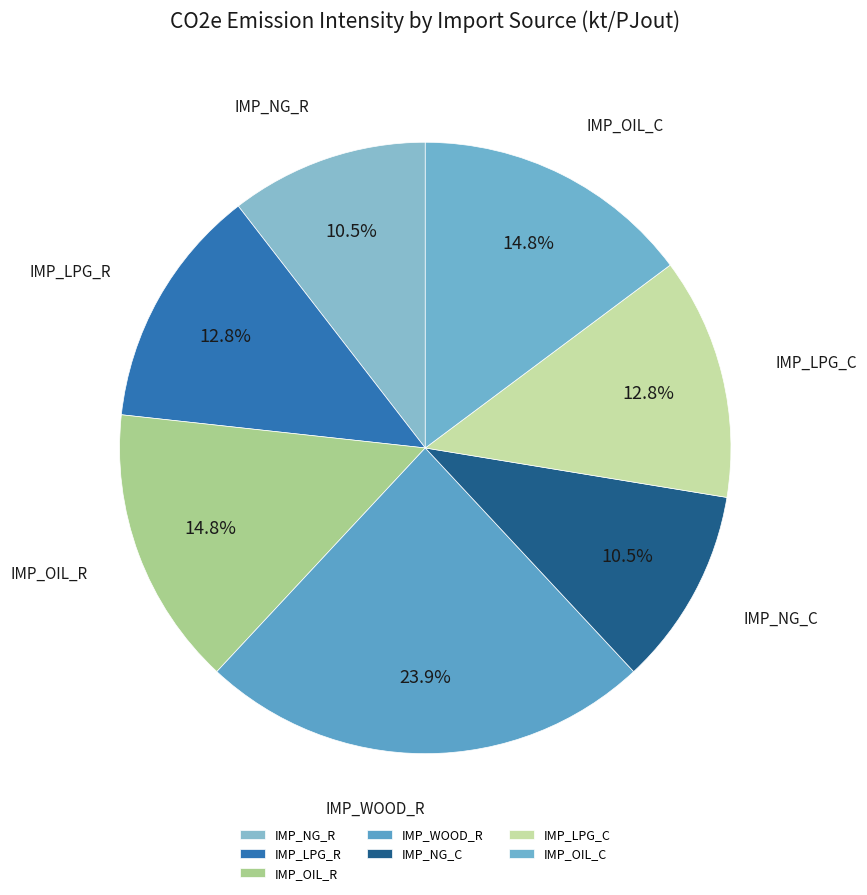

To the nearest percent, what is the difference between the IMP_WOOD_R and IMP_NG_R slice percentages?

13%